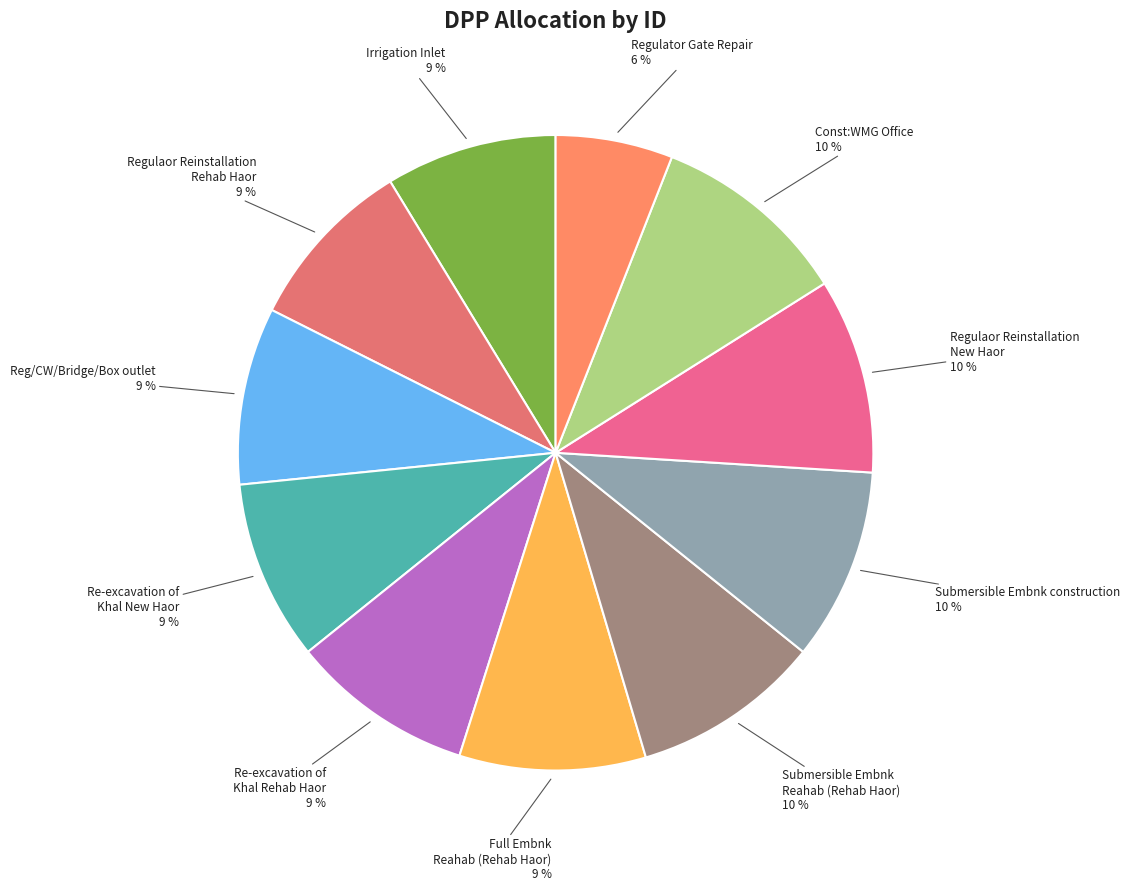

What percentage is the Submersible Embnk construction slice, to the nearest percent?

10%